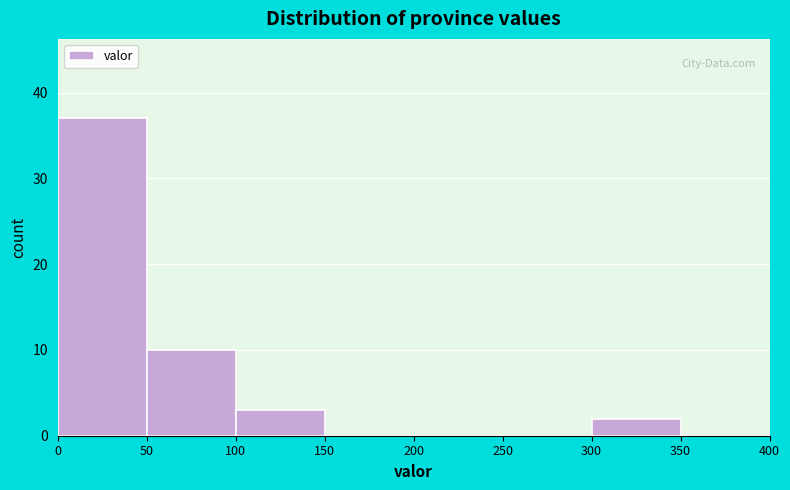

Which range on the x-axis has the tallest bar?

0 to 50